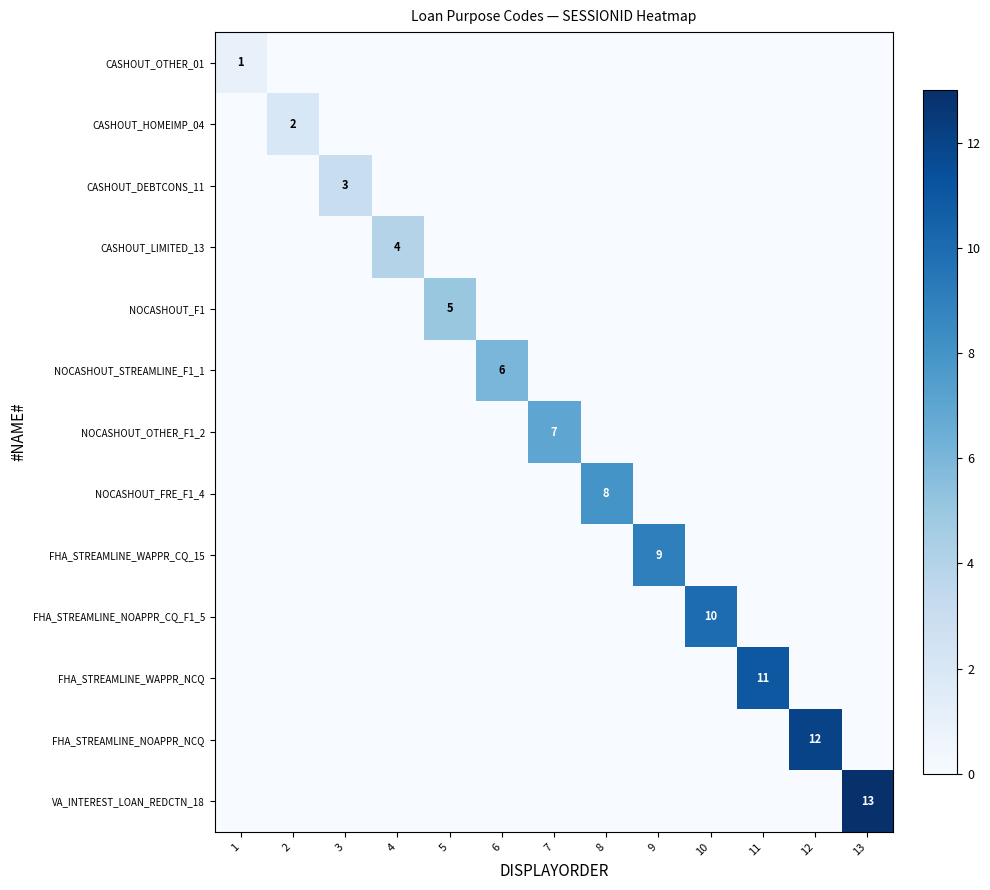

Where is CASHOUT_DEBTCONS_11 nearest to the value 1?

1